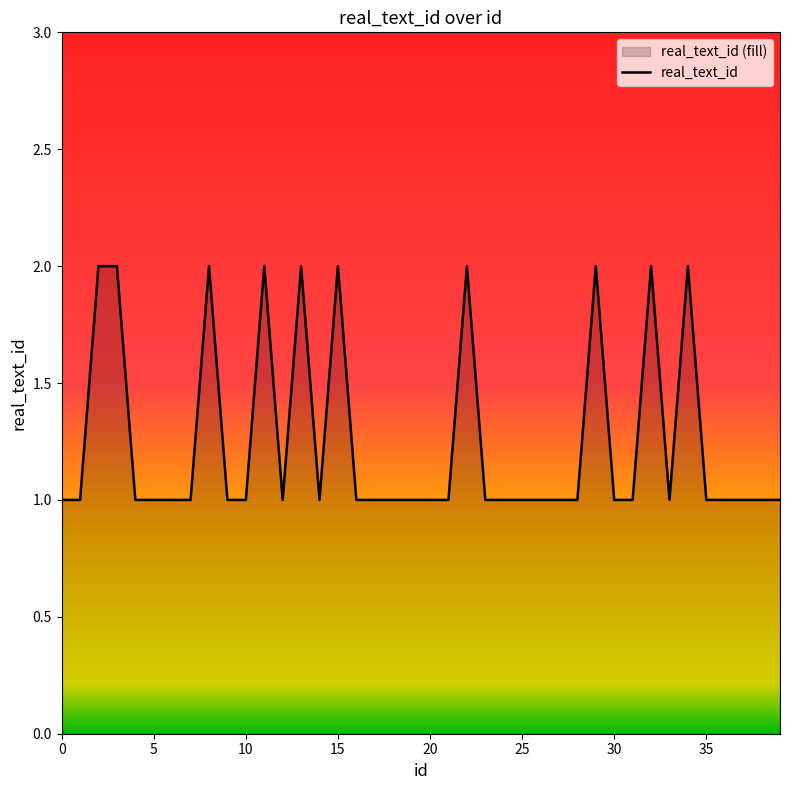

What is the difference between the second highest and minimum values?

1